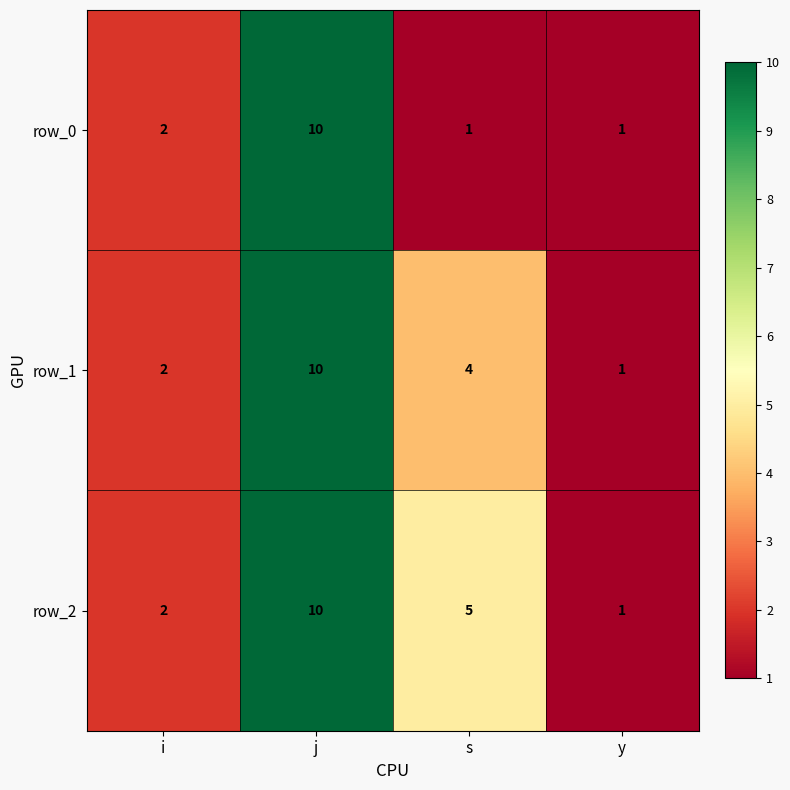

Is the value of row_0 at i greater than the value of row_2 at s?

No